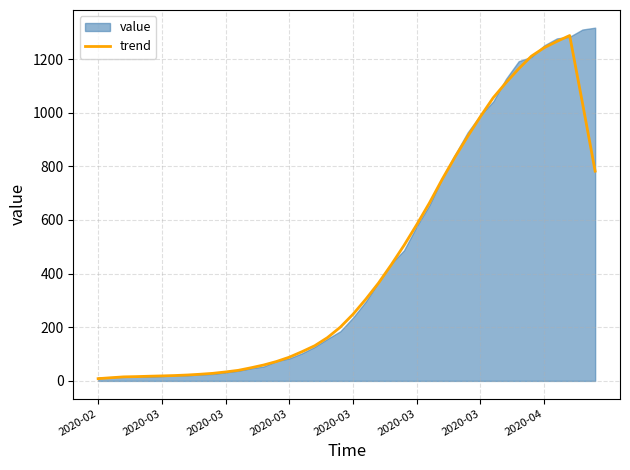

What is the ratio of the value at 16 to the value at 10?

3.3